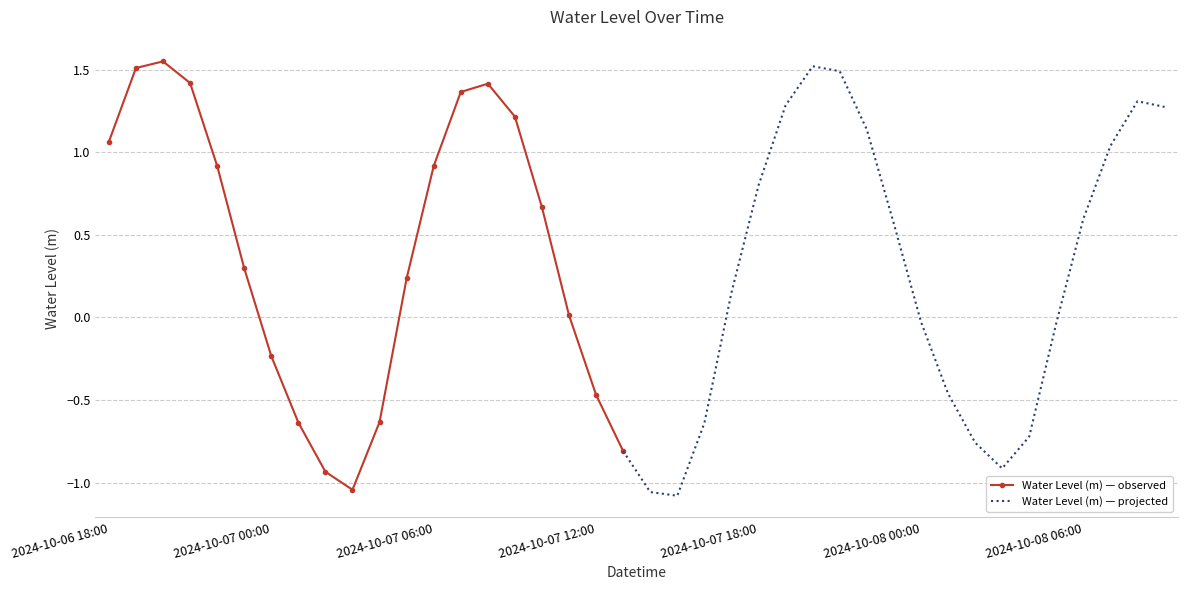

Approximately how many times larger is the value at 2024-10-06 20:00 compared to 2024-10-07 07:00?

1.1